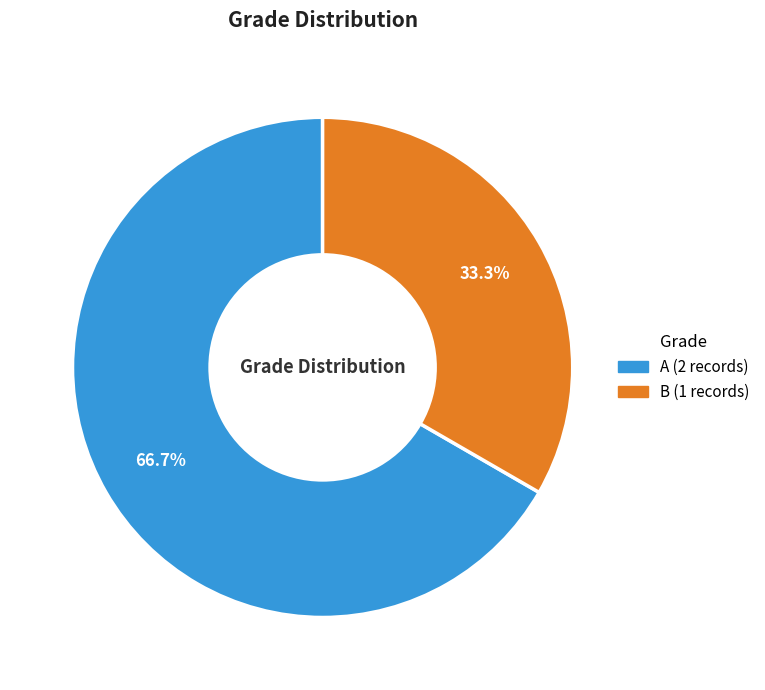

Which category has the biggest portion of the pie?

A